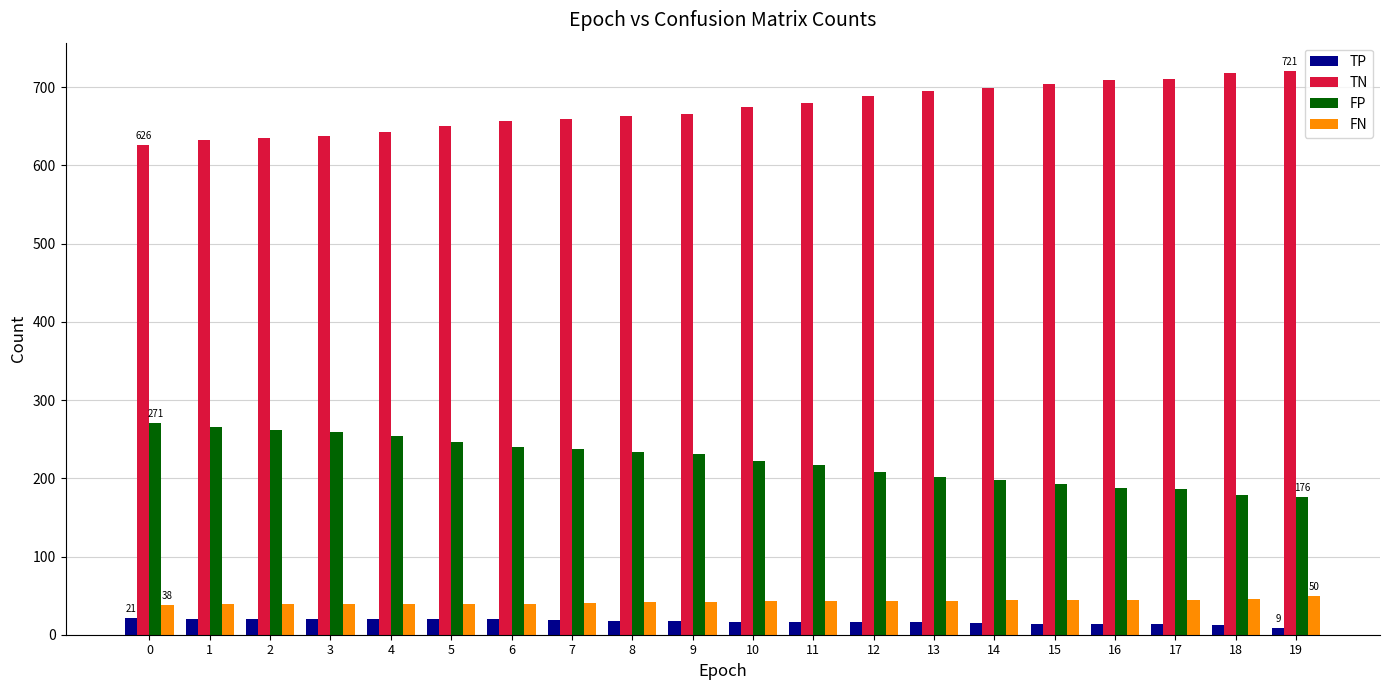

What is the maximum value shown in the chart?

721